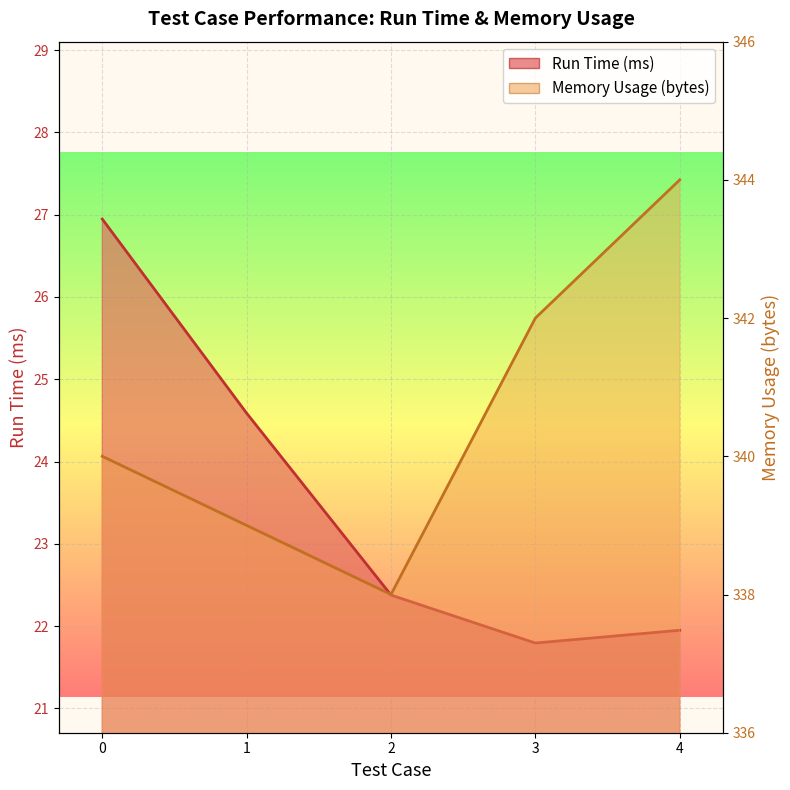

Which category has the lowest value across all series?

3